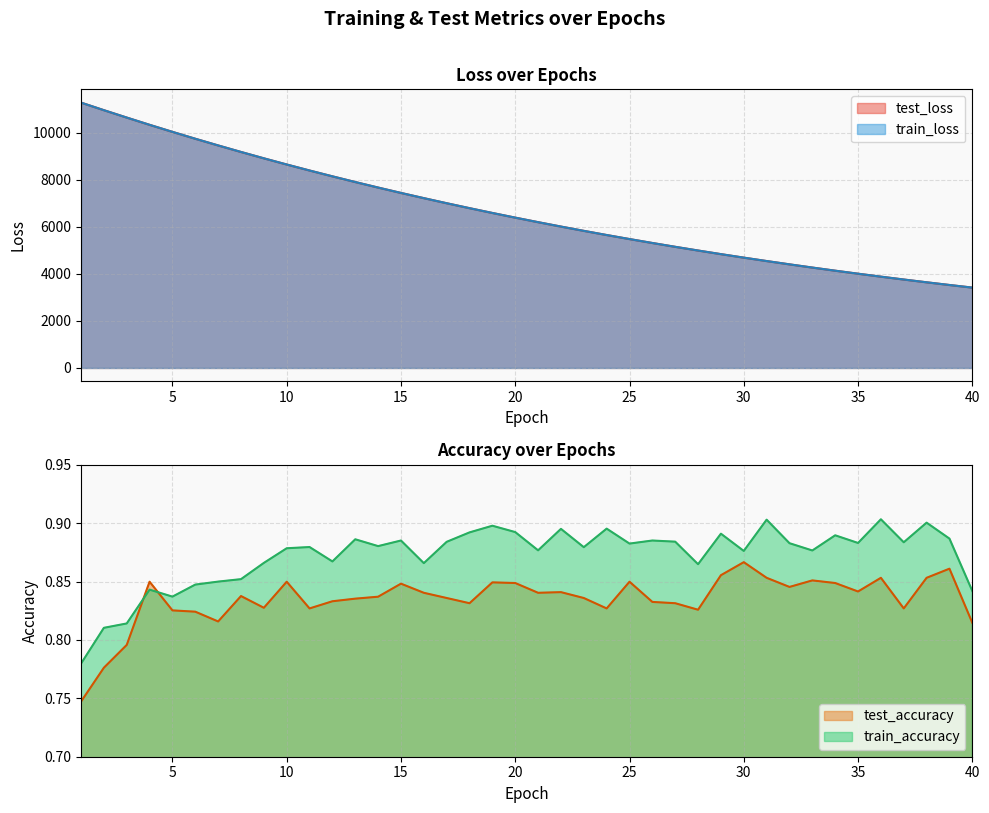

True or false: test_loss and test_accuracy intersect in this chart.

False